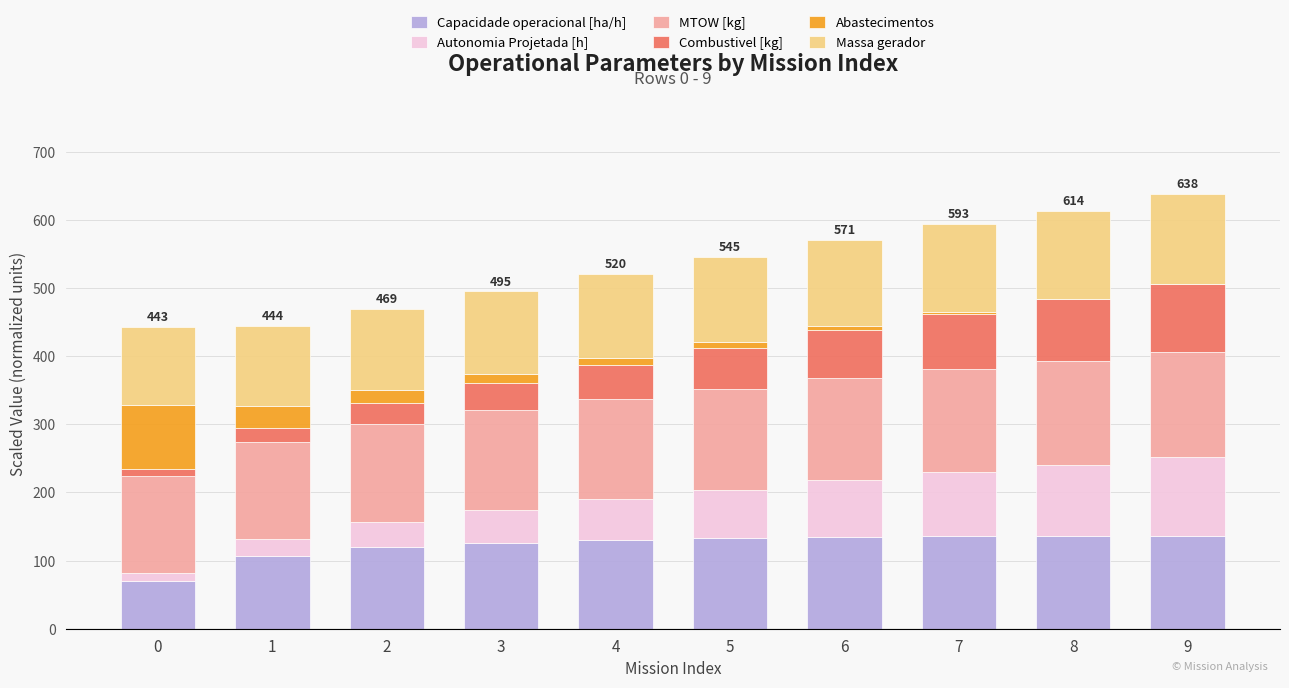

Which series changed the most between 2 and 6?

Autonomia Projetada [h]